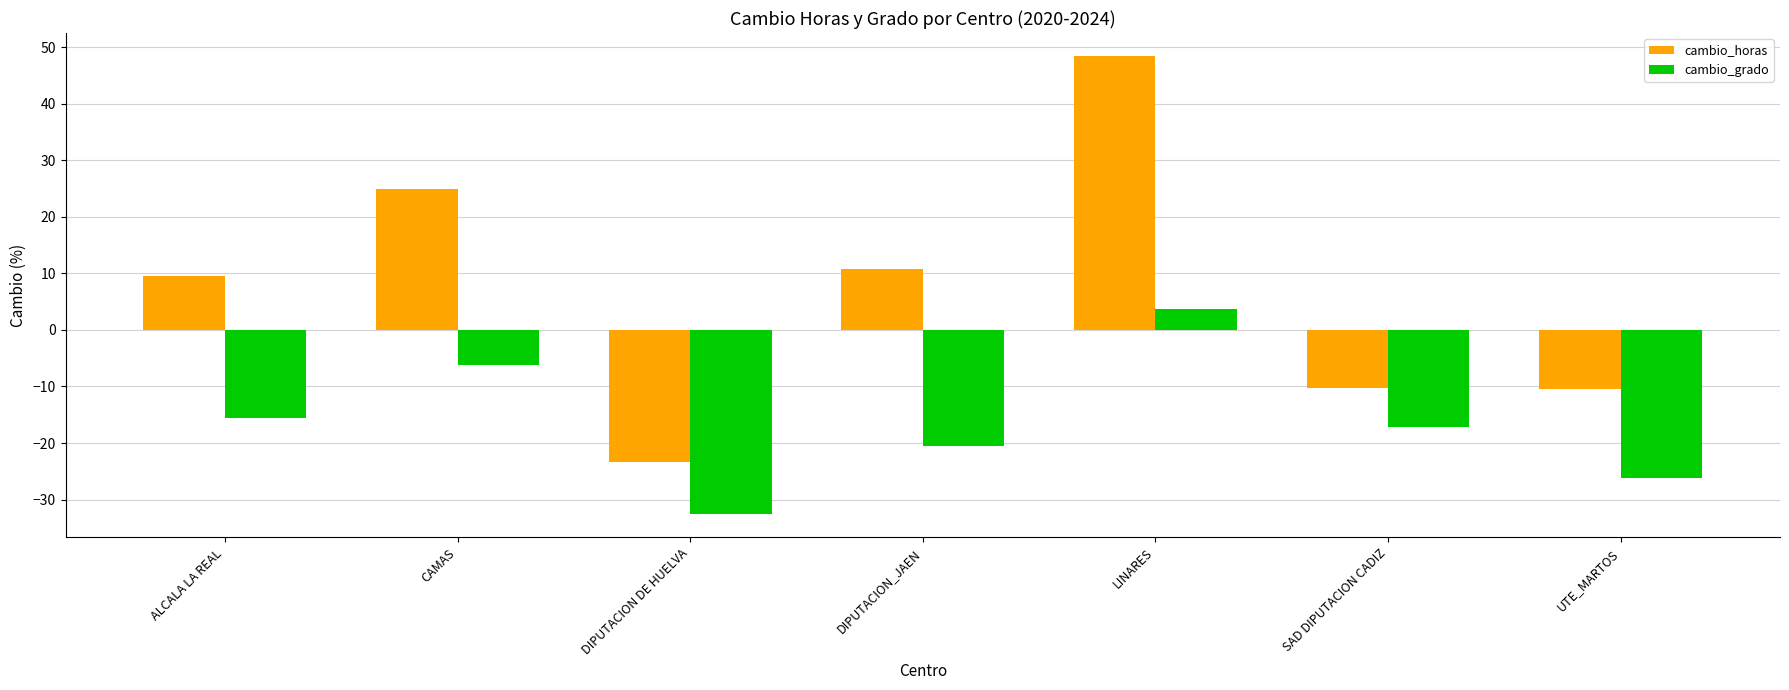

The cambio_horas series shows -23.4 at DIPUTACION DE HUELVA. True or false?

True